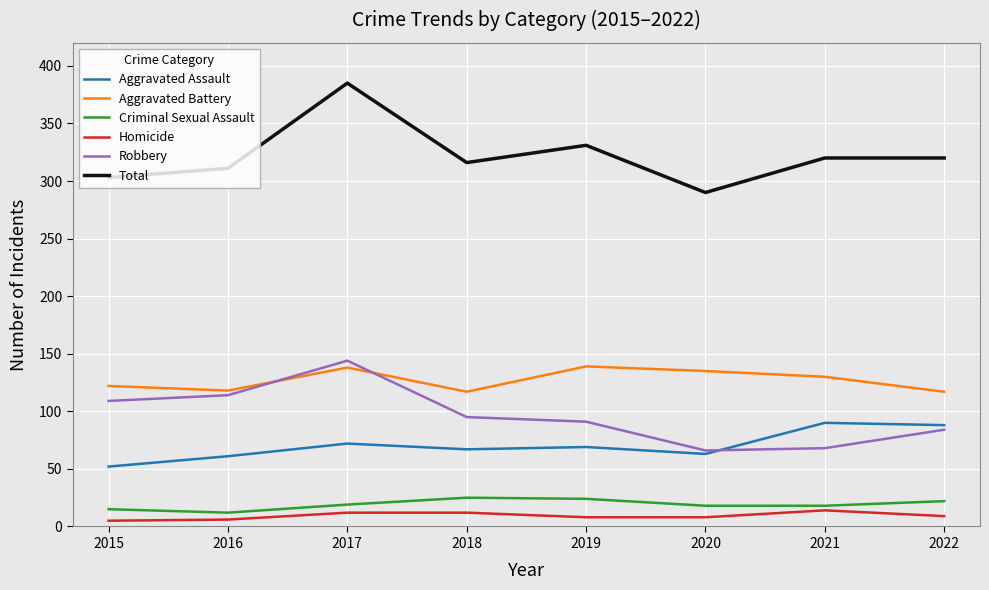

True or false: Aggravated Assault and Total cross at least once.

False